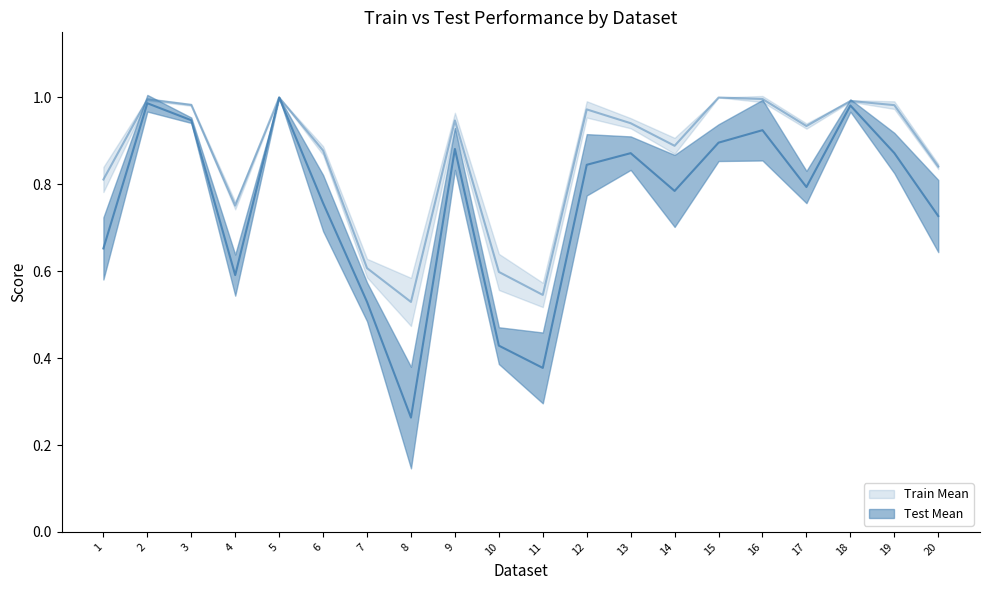

What are all the series names shown in the legend?

Train Mean, Test Mean